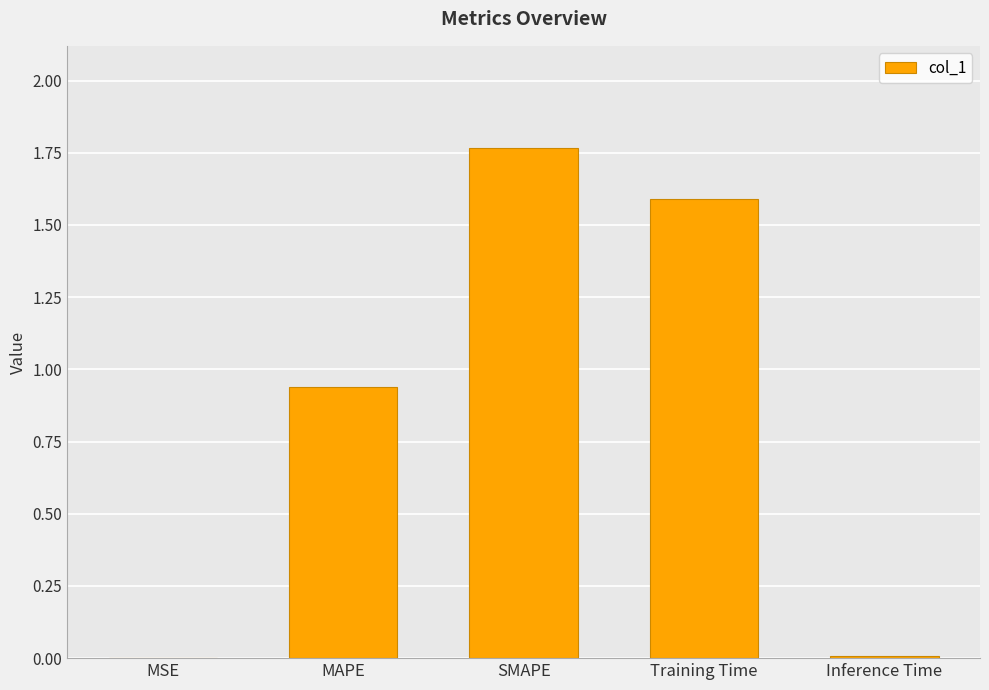

What is the sum of all values?

4.3